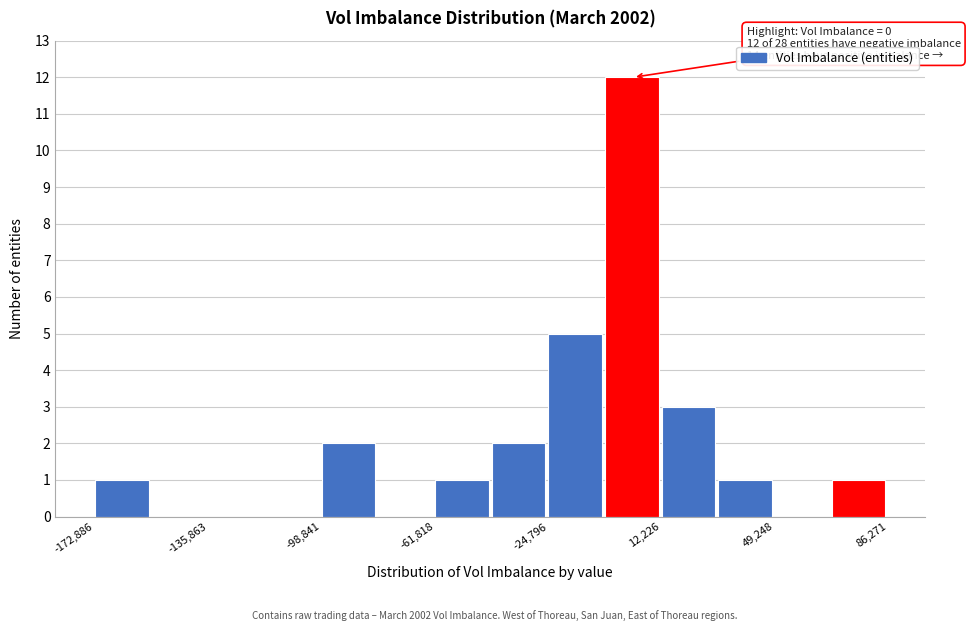

Read against the x-axis, roughly where is the centre of the tallest bar?

5000